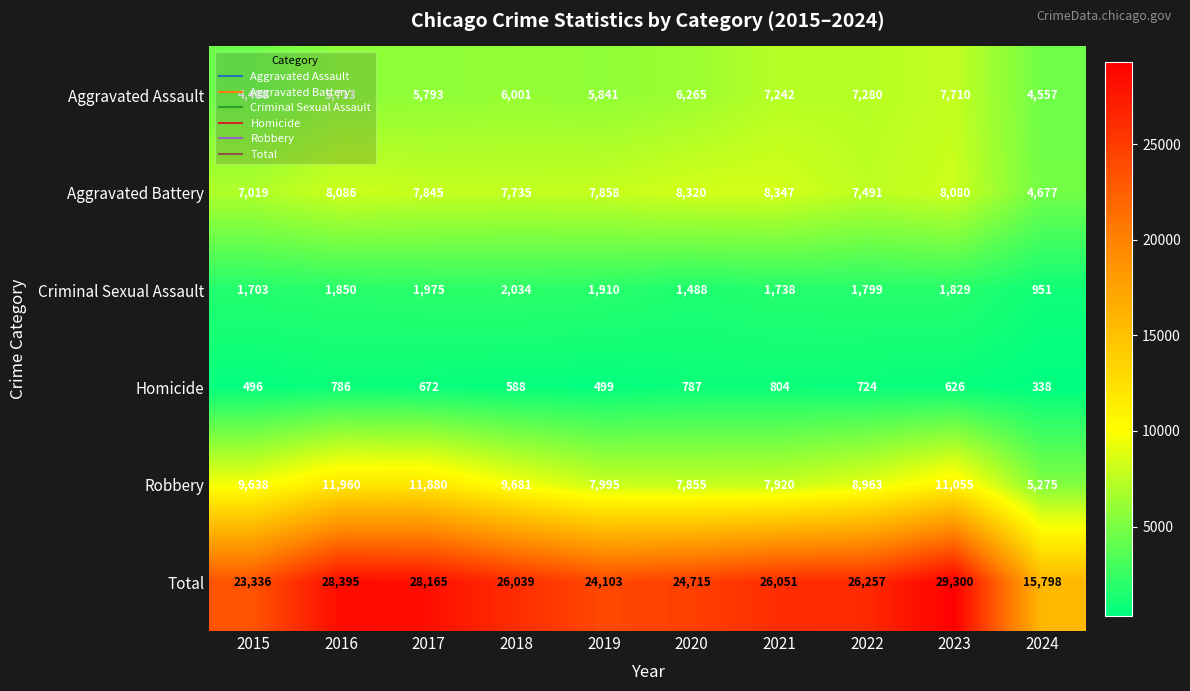

Which series has the largest total across all categories?

Total